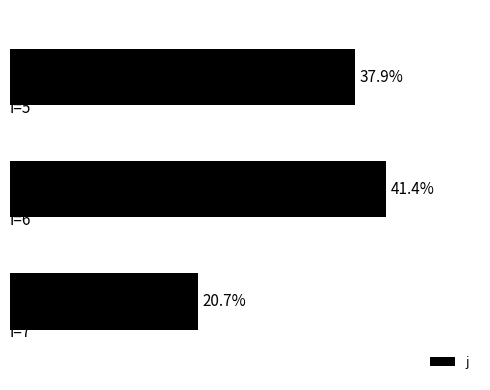

List the labels in order of value, smallest first.

2, 0, 1